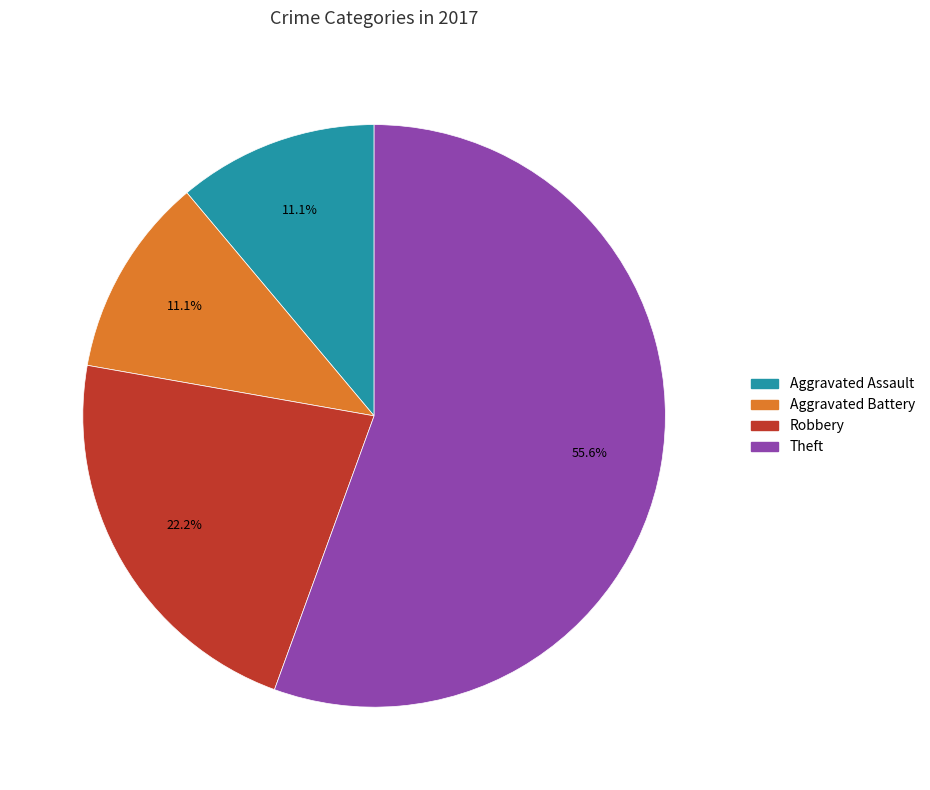

How many segments does this pie chart have?

4